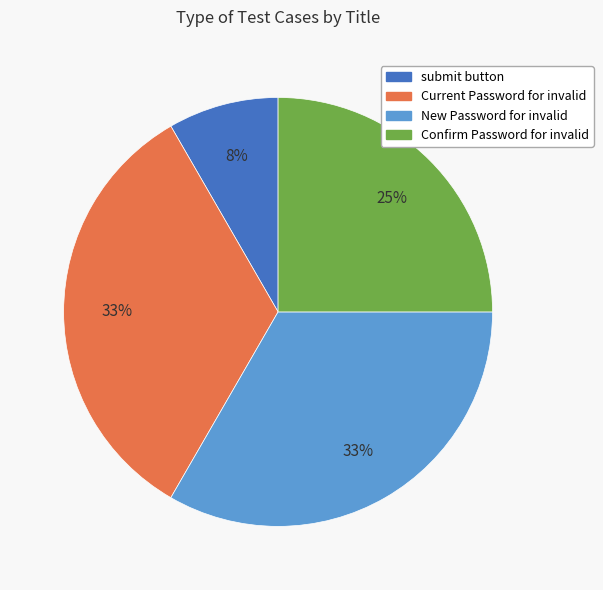

What is the smallest slice in the pie chart?

submit button